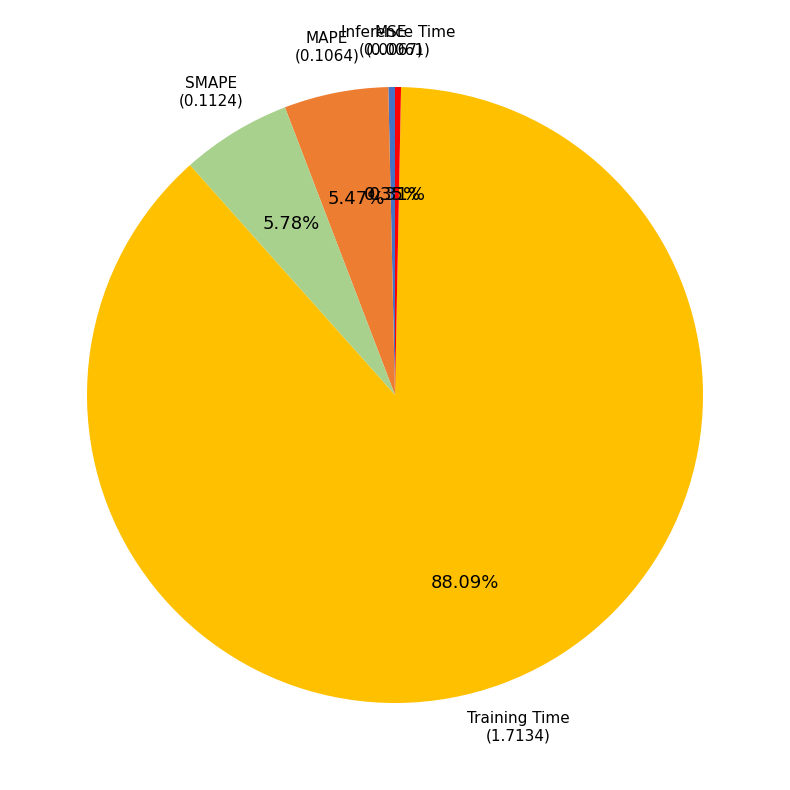

What is the largest slice in the pie chart?

Training Time